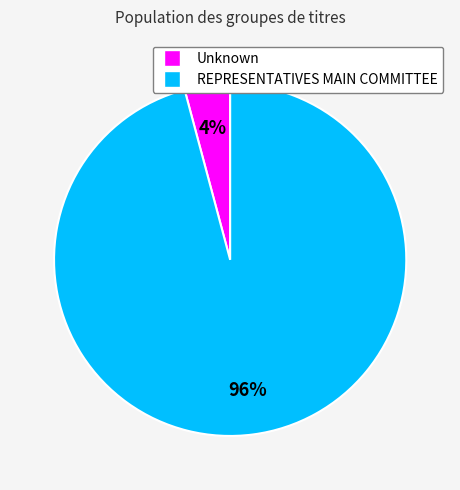

To the nearest percent, what is the difference between the largest and smallest slice percentages?

92%